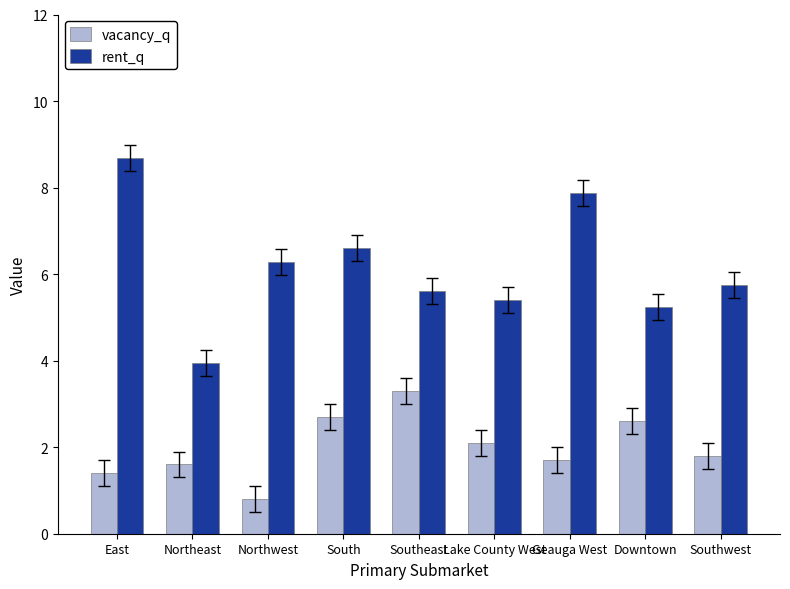

At which label does rent_q first exceed 5?

East